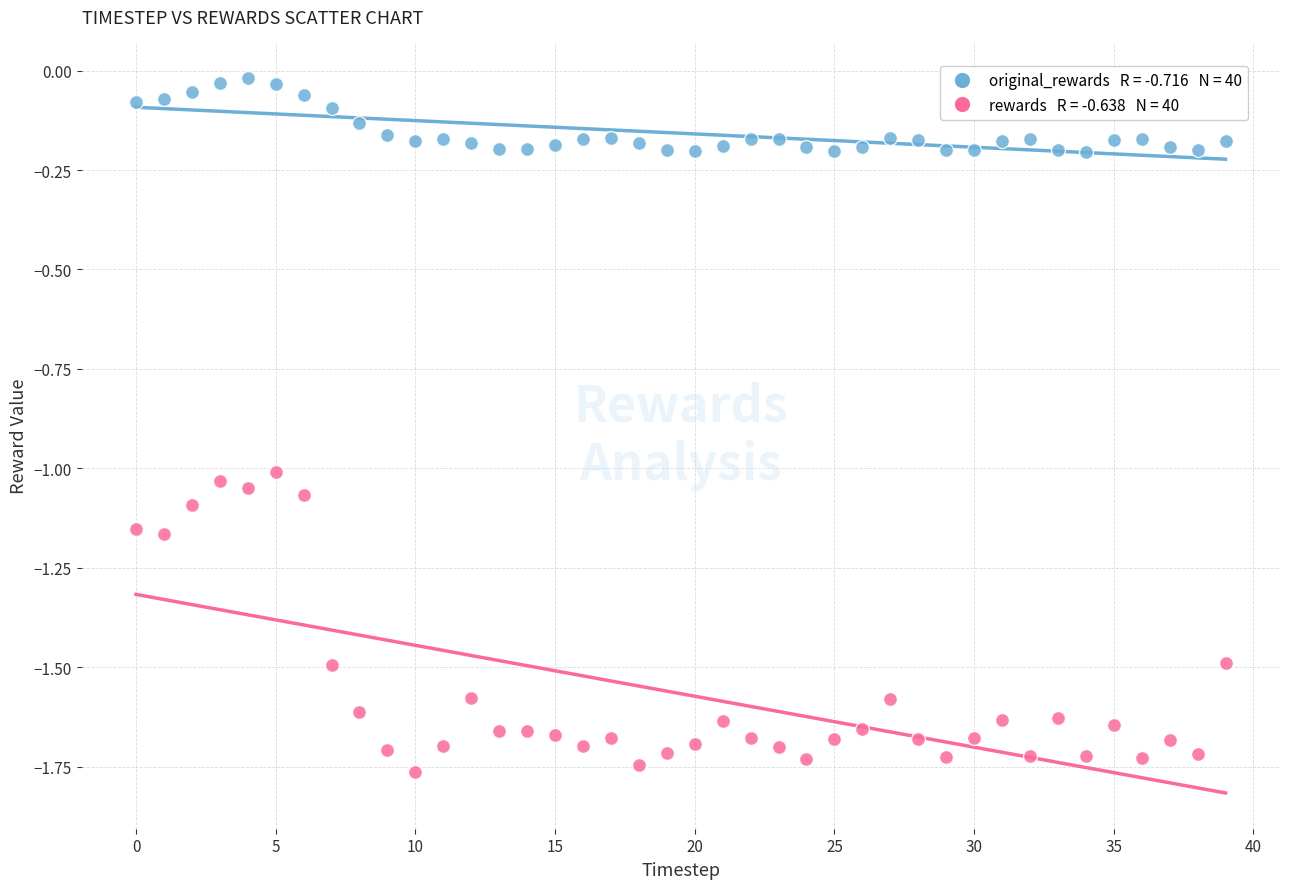

Across all data points, what is the range of Y values (max minus min)?

1.7